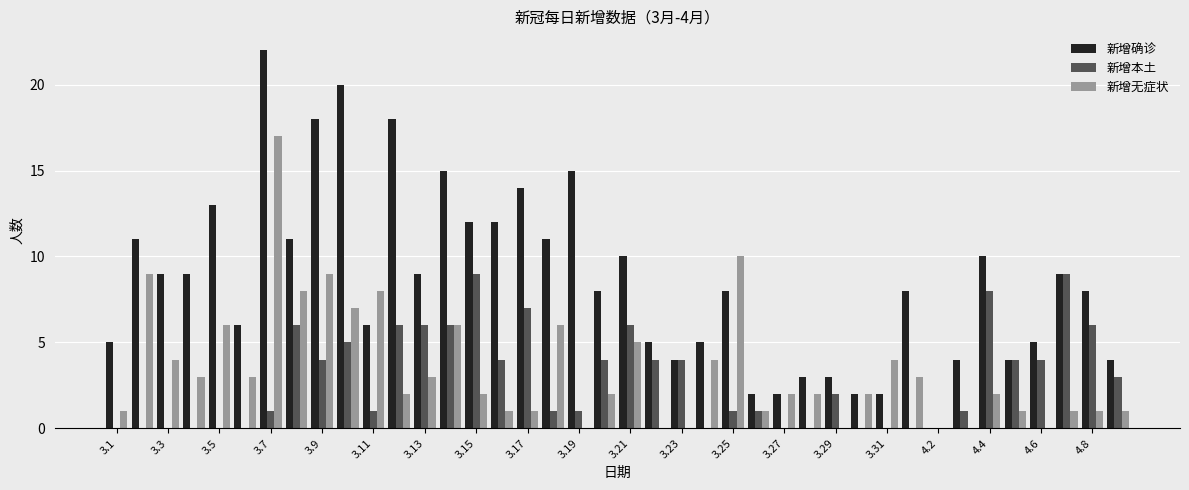

What is the maximum value for 新增无症状?

17